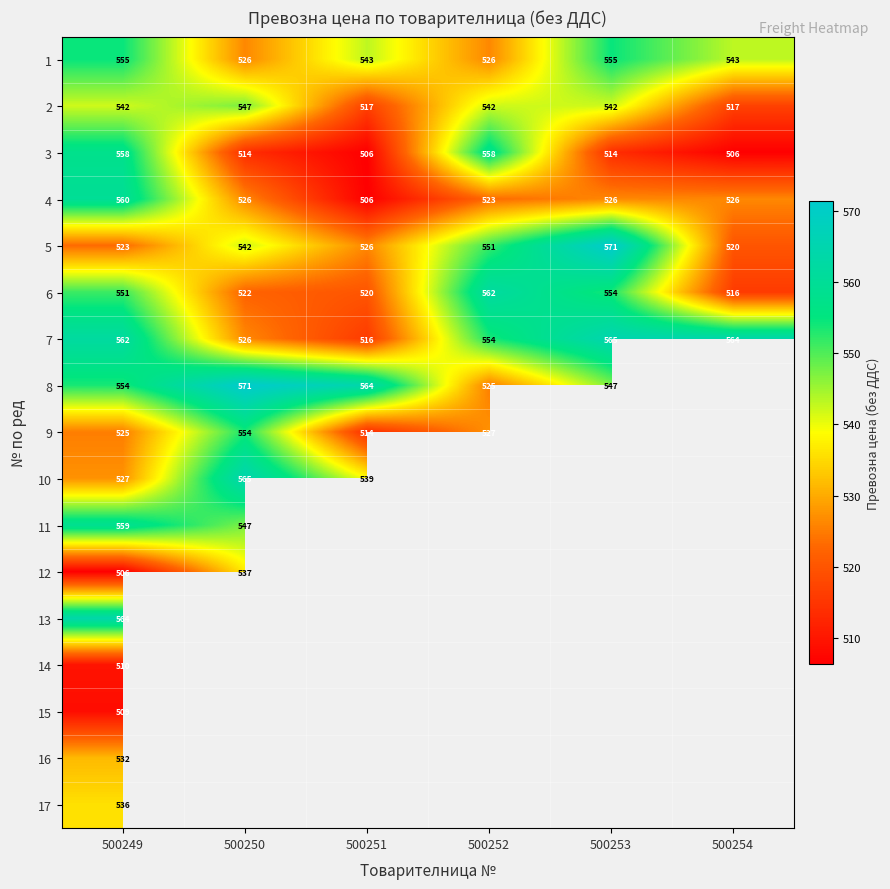

Which category has the lowest value across all series?

500251